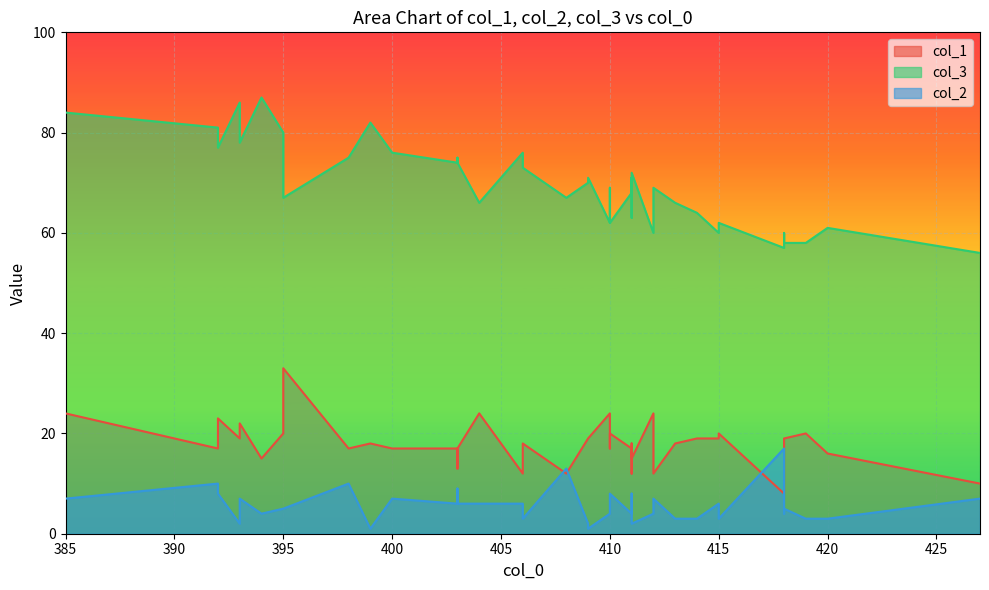

In col_3, how many points are higher than both neighbors (excluding endpoints)?

12